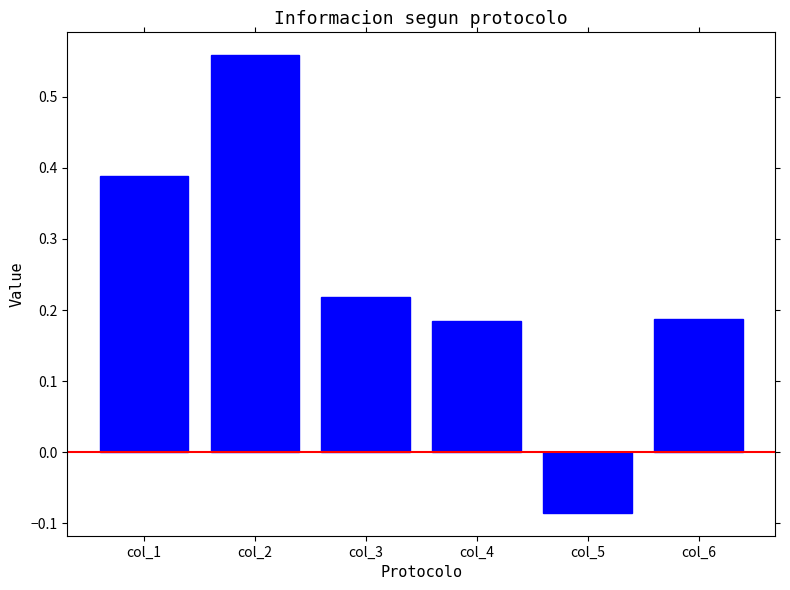

What is the sum of the values at col_3 and col_2?

0.8